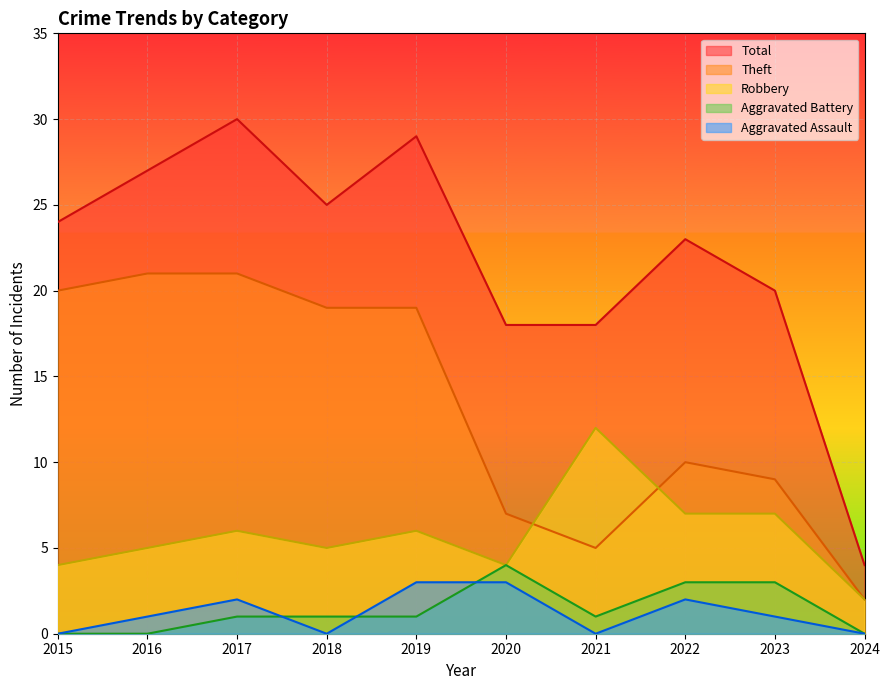

What is the spread (max minus min) of values at 2016?

27